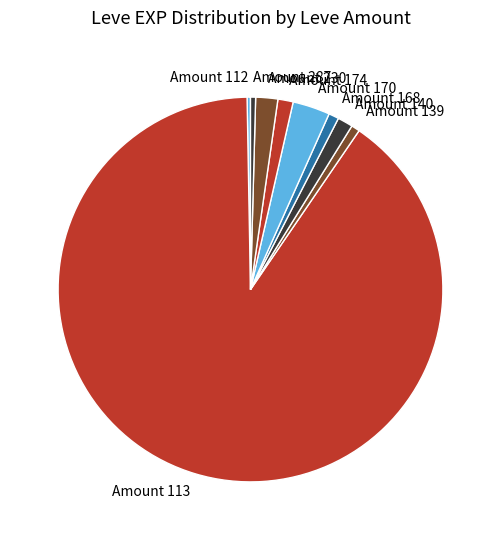

Combined, do Amount 170 and Amount 113 account for over 50%?

Yes